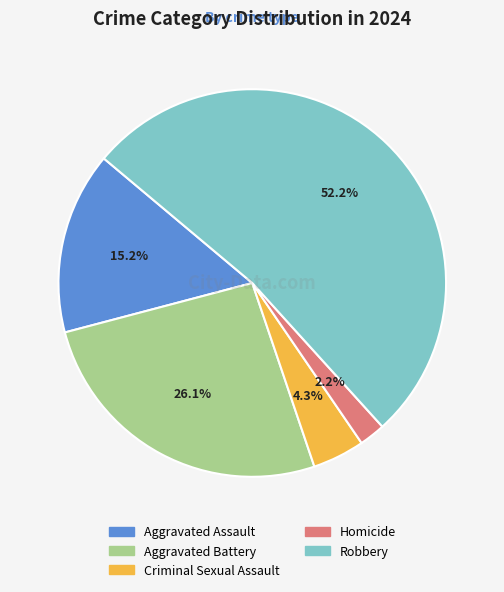

Combined, do Aggravated Assault and Homicide account for over 50%?

No